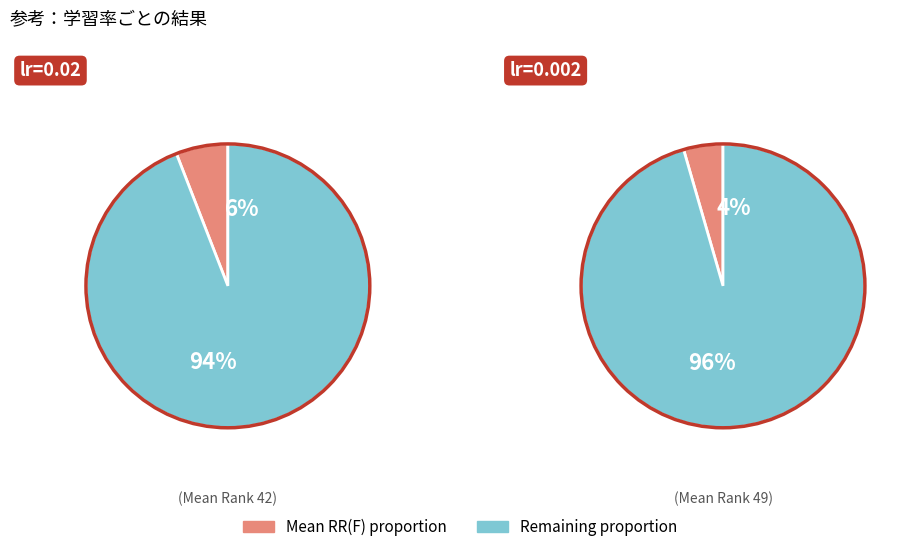

To the nearest percent, what percentage of the pie is Other?

96%